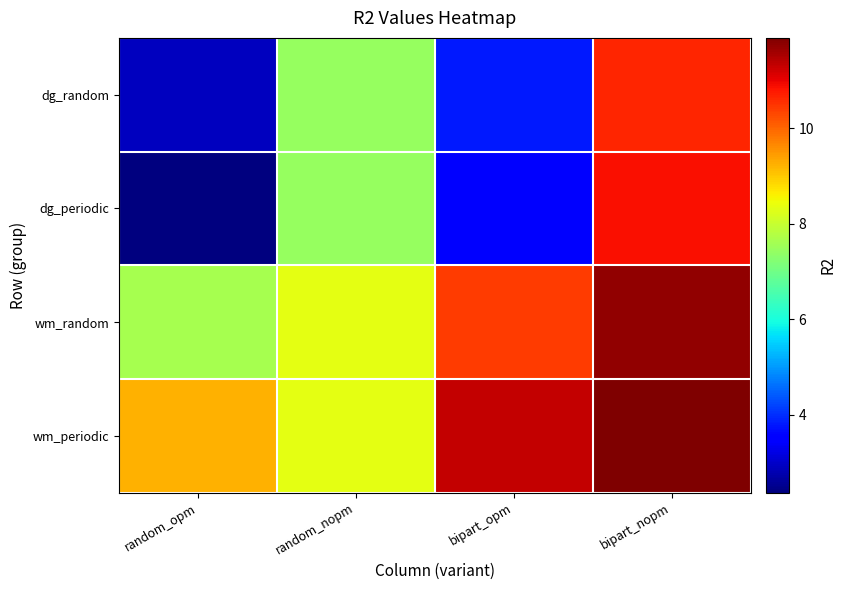

At how many categories does at least one series exceed 8?

4